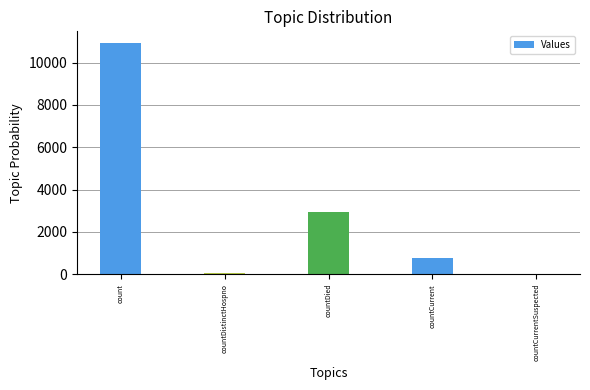

The chart shows a value of 112 at countDistinctHospno. True or false?

False